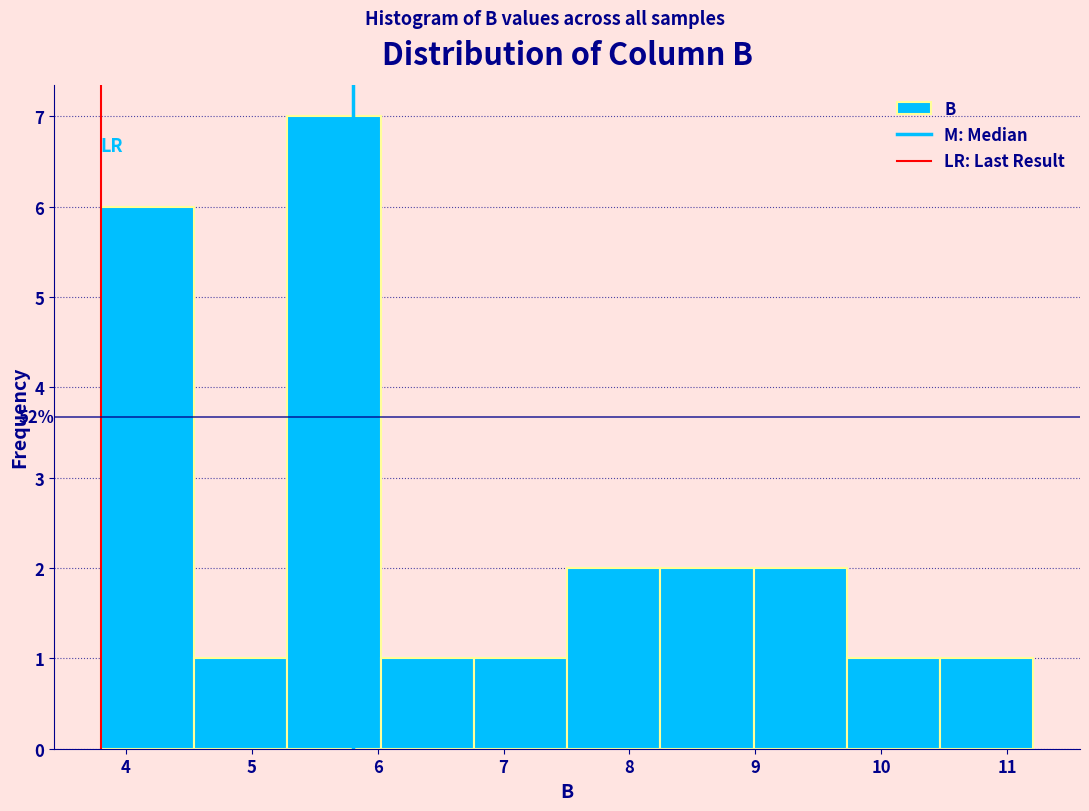

Over which range of the x-axis is the bar tallest?

5.3 to 6.0